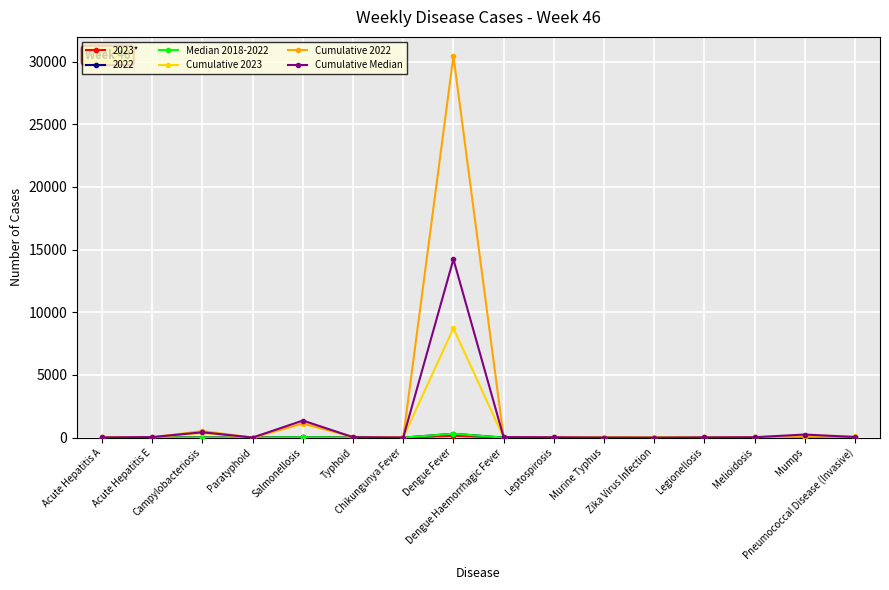

What is the greatest value displayed?

30453